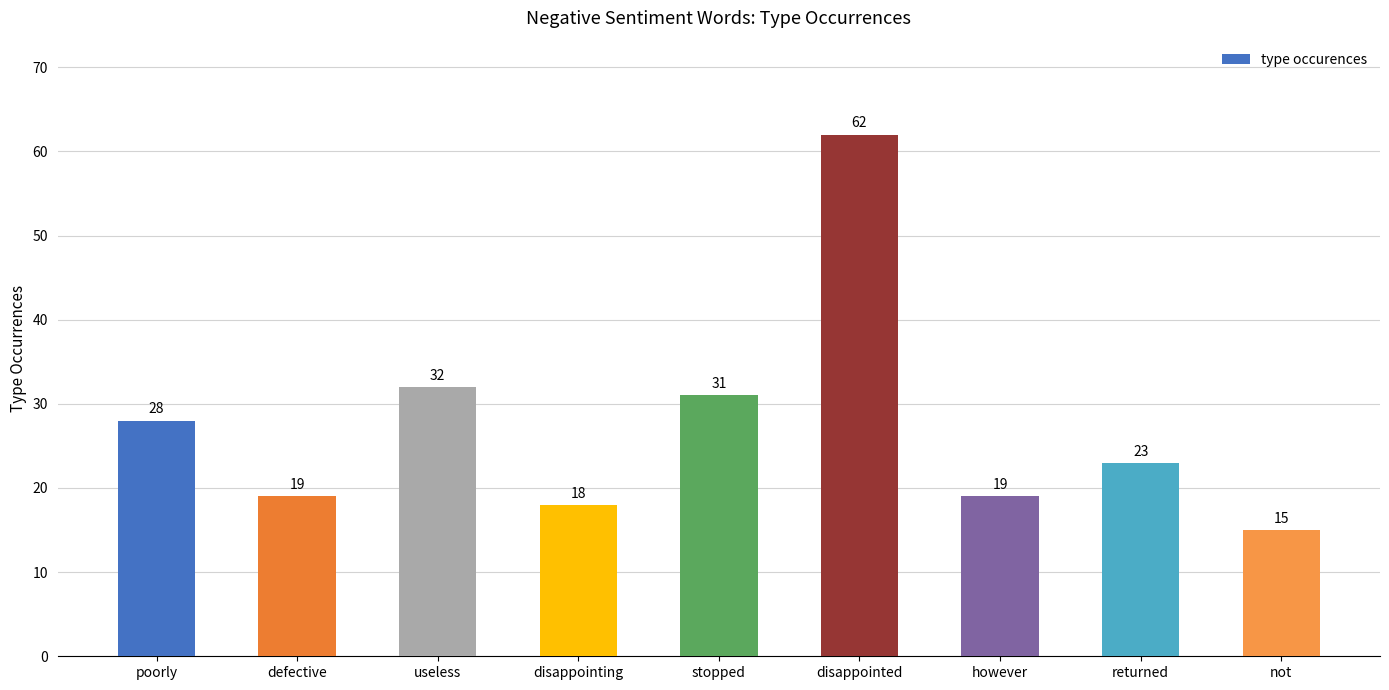

Reading left to right, transcribe all the data shown in this chart.

poorly=28	defective=19	useless=32	disappointing=18	stopped=31	disappointed=62	however=19	returned=23	not=15